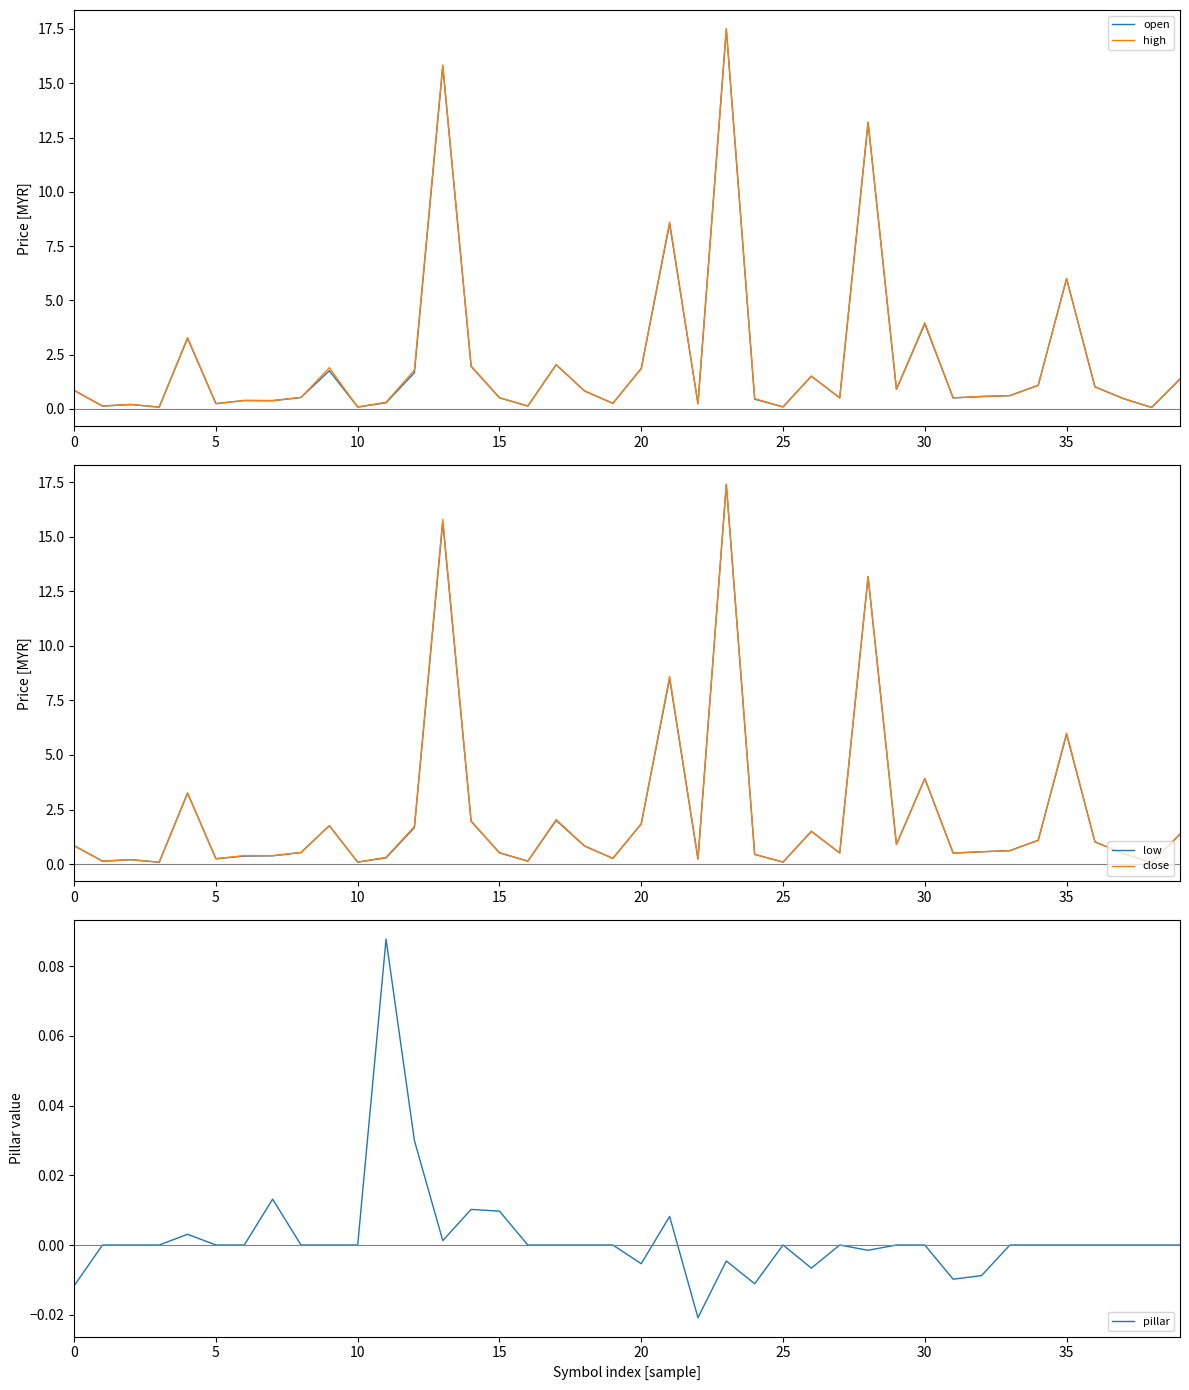

True or false: high and pillar intersect in this chart.

False